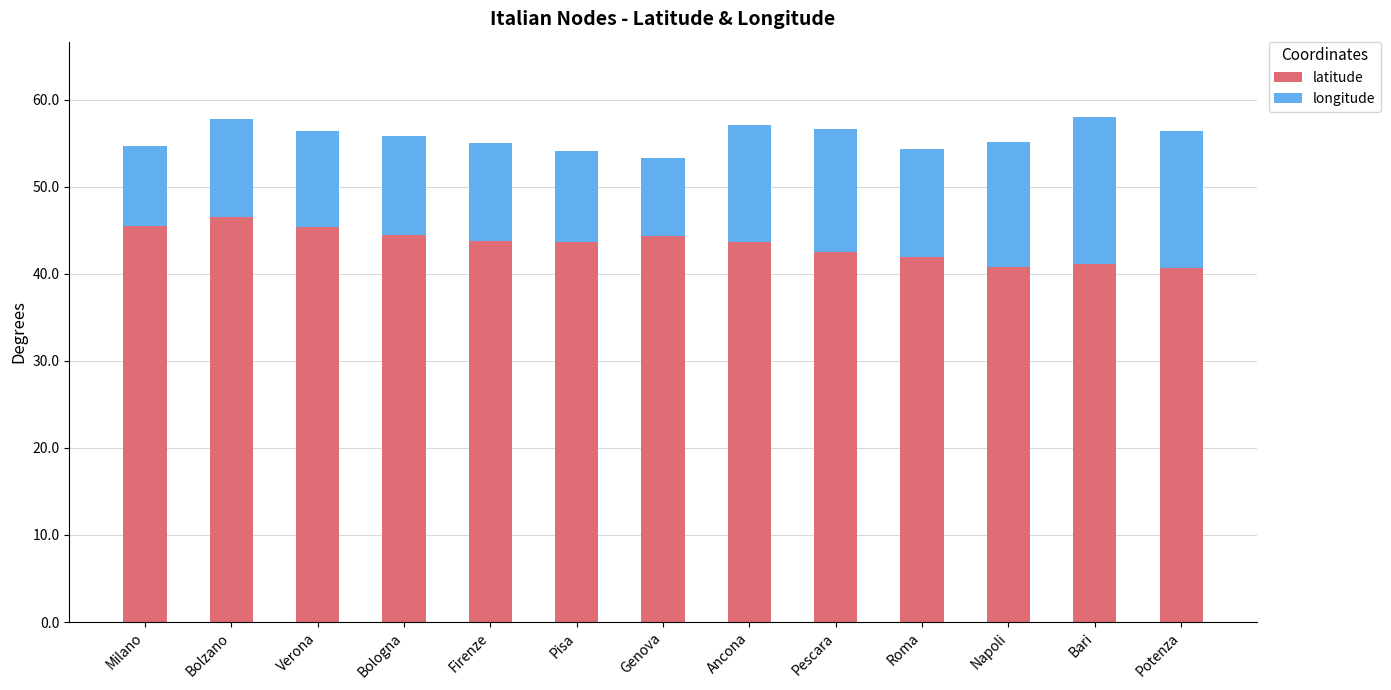

What are all the series names shown in the legend?

latitude, longitude